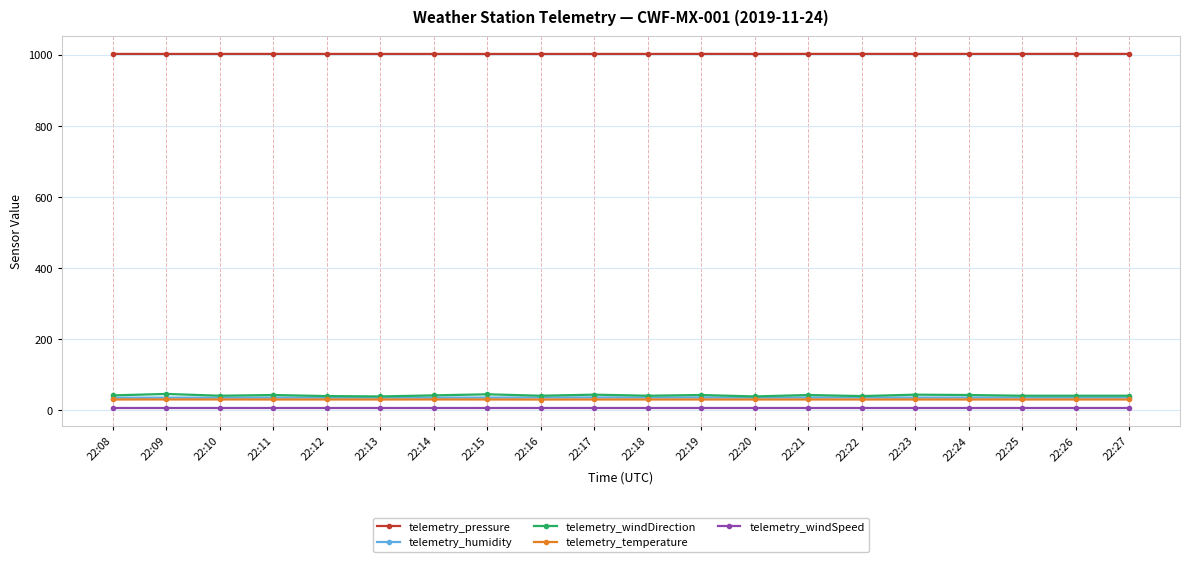

What is the difference between the highest and lowest values at 22:12?

997.0